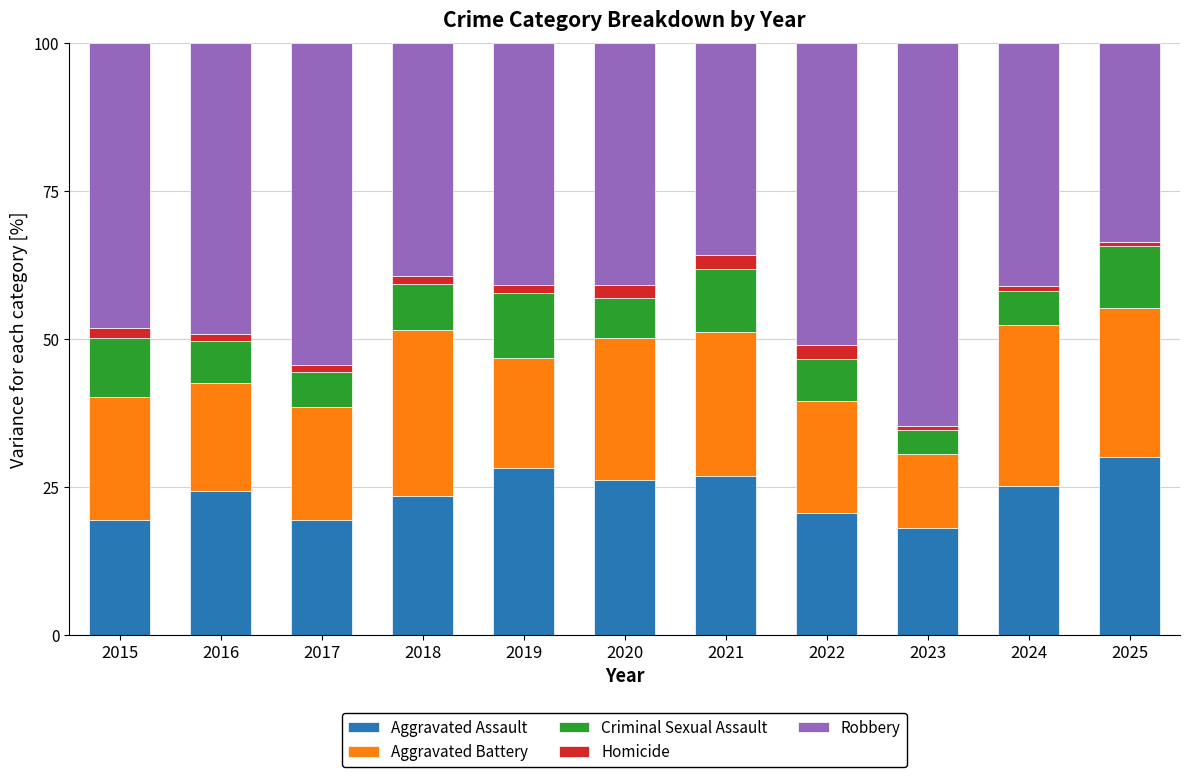

The value of Aggravated Assault at 2023 is 18.0. True or false?

True